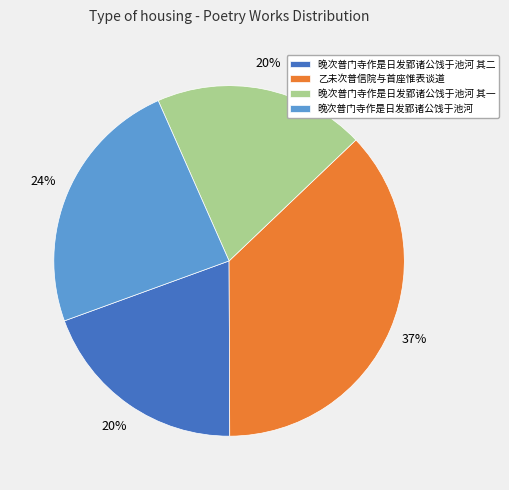

To the nearest percent, what percentage of the pie is 晚次普门寺作是日发郢诸公饯于池河 其一?

20%